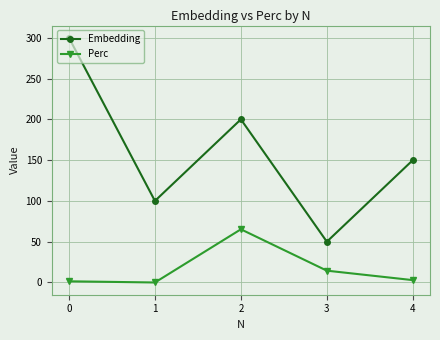

What is the difference between the second highest and minimum values in the Perc series?

14.5